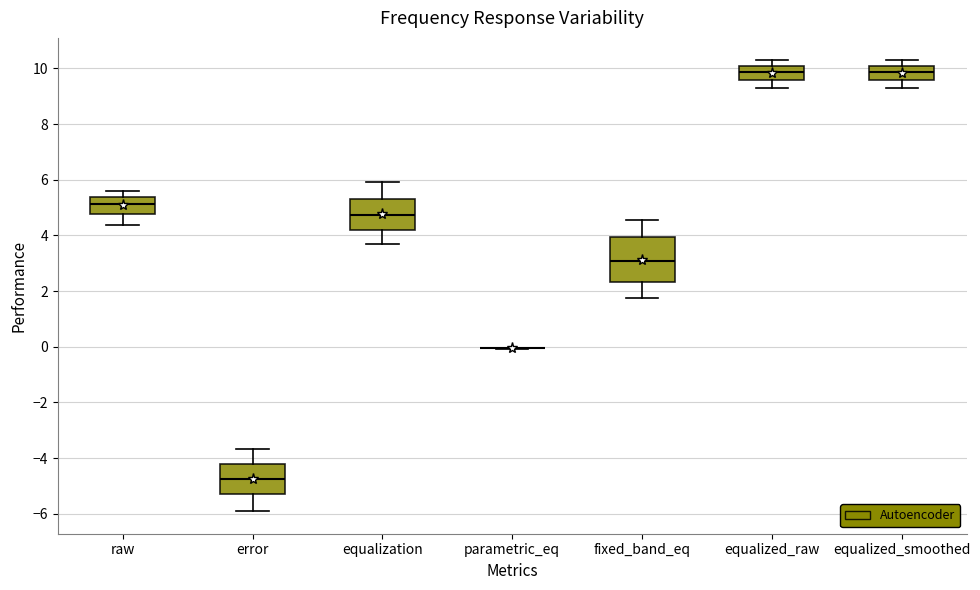

Which box is the tallest, from its lower edge to its upper edge?

fixed_band_eq